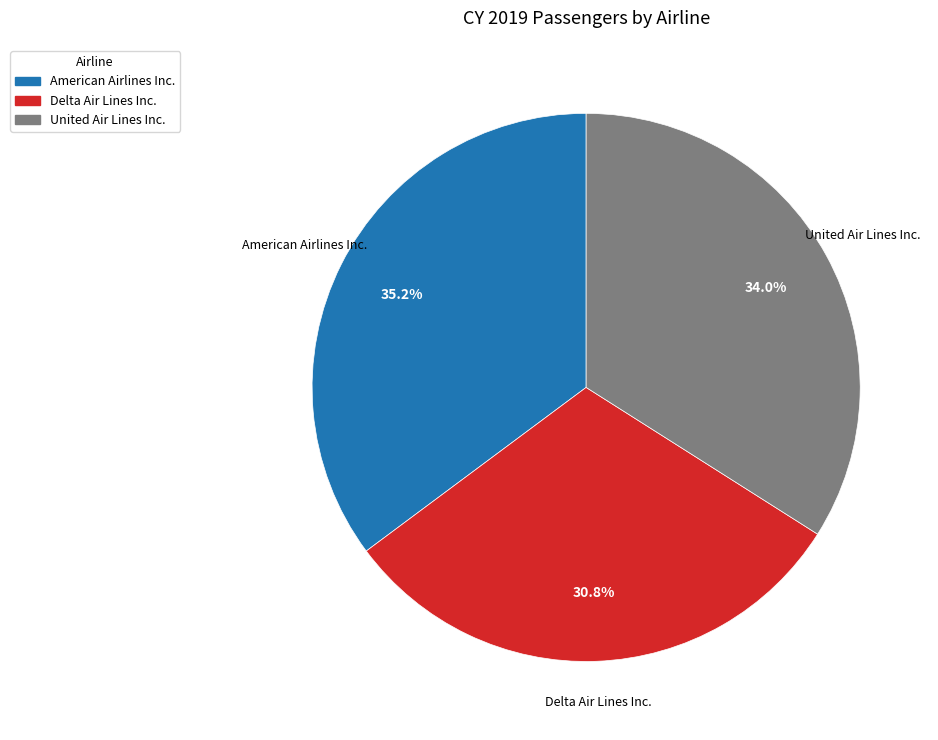

To the nearest percent, what portion does United Air Lines Inc. represent?

34%